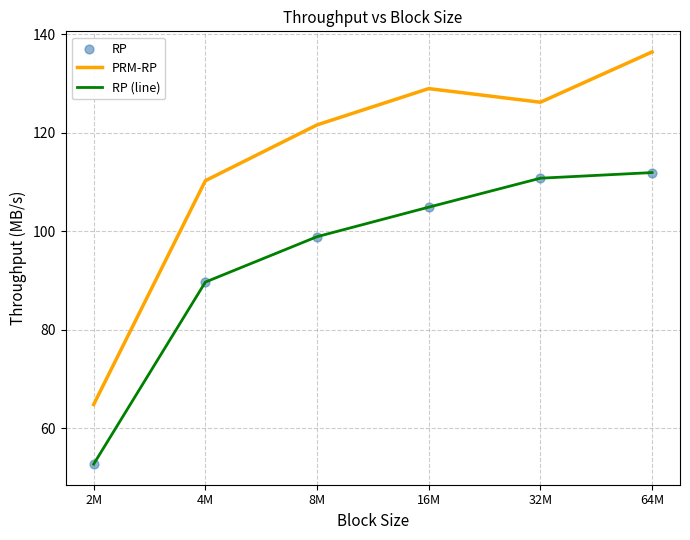

Which series has the largest range (max minus min)?

PRM-RP